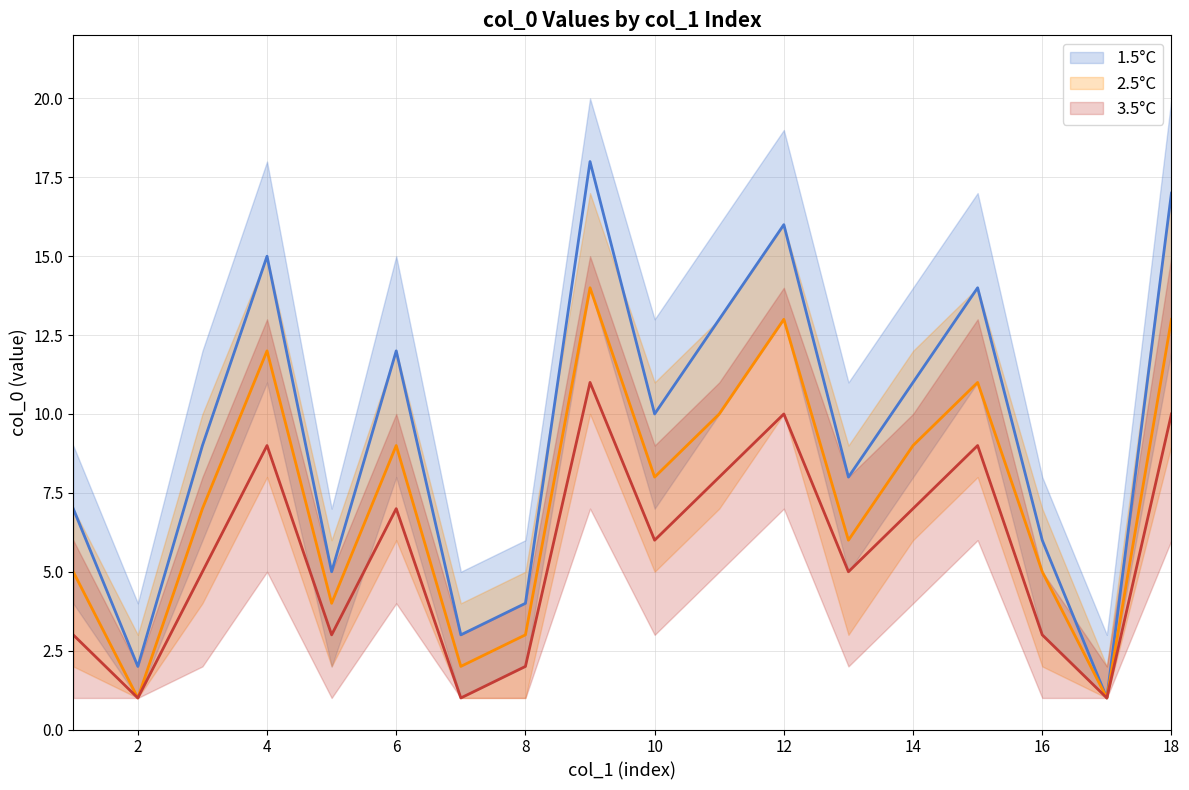

What value does the 1.5°C series have at 14, to the nearest 10?

10